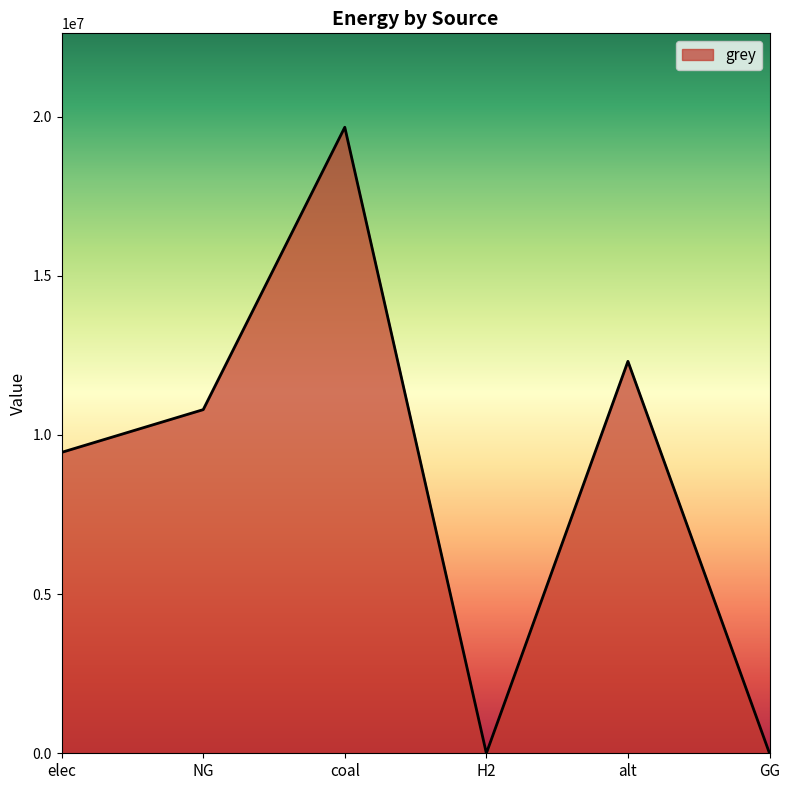

What is the difference between the second highest and second lowest values?

12312842.1